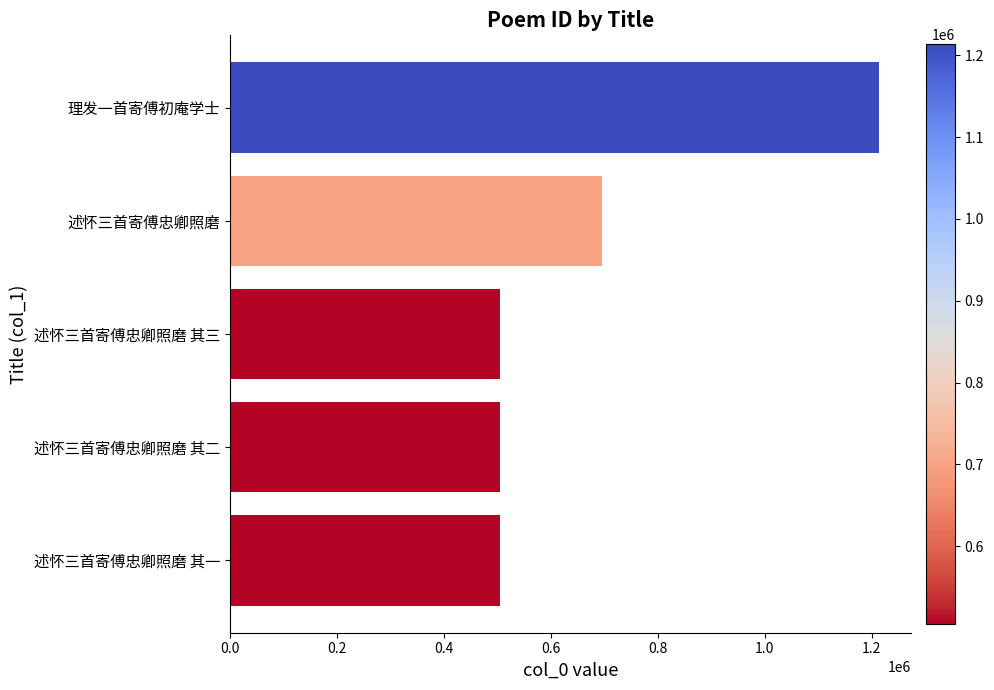

What is the change in value from 述怀三首寄傅忠卿照磨 其二 to 理发一首寄傅初庵学士?

+709040